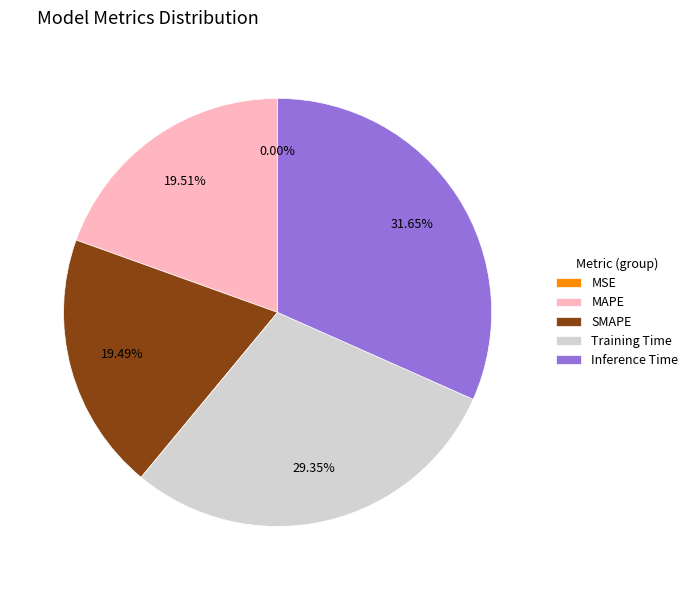

To the nearest percent, what portion does Inference Time represent?

32%